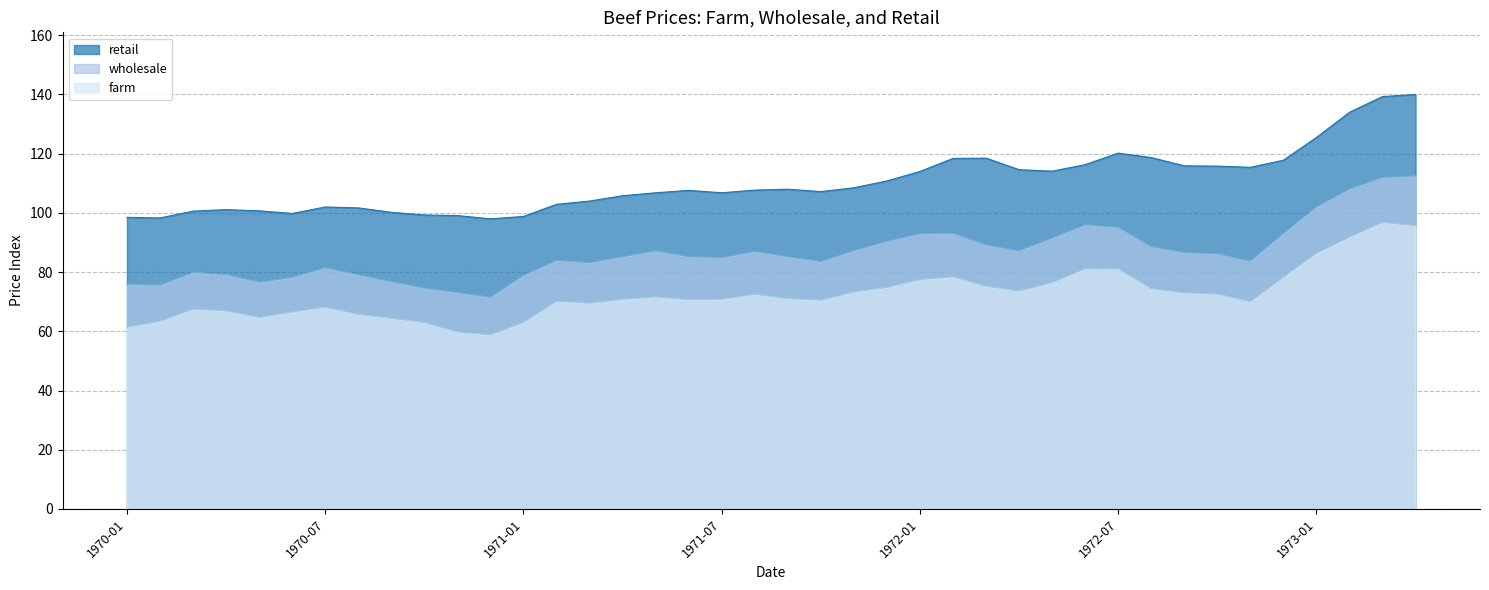

What is the label of the 8th point from the right?

1972-09